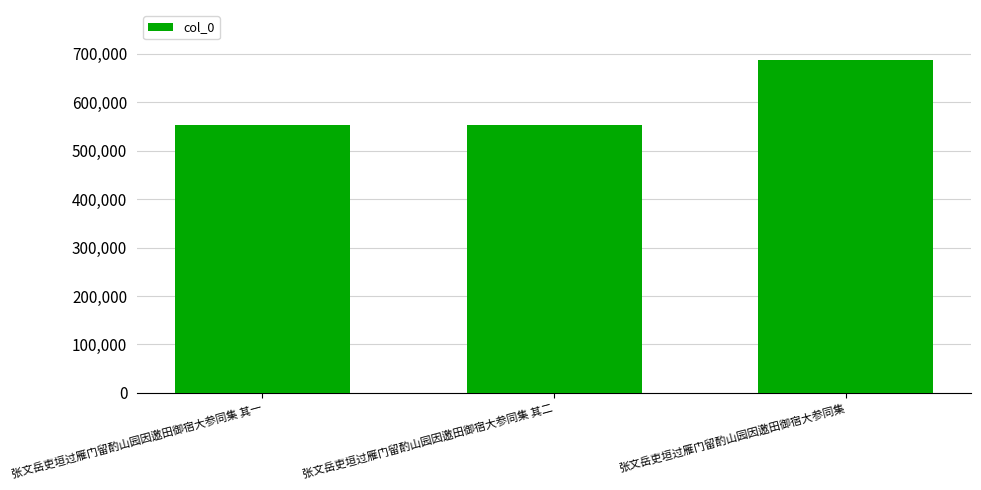

At which category does the chart reach its peak across all series?

张文岳吏垣过雁门留酌山园因邀田御宿大参同集